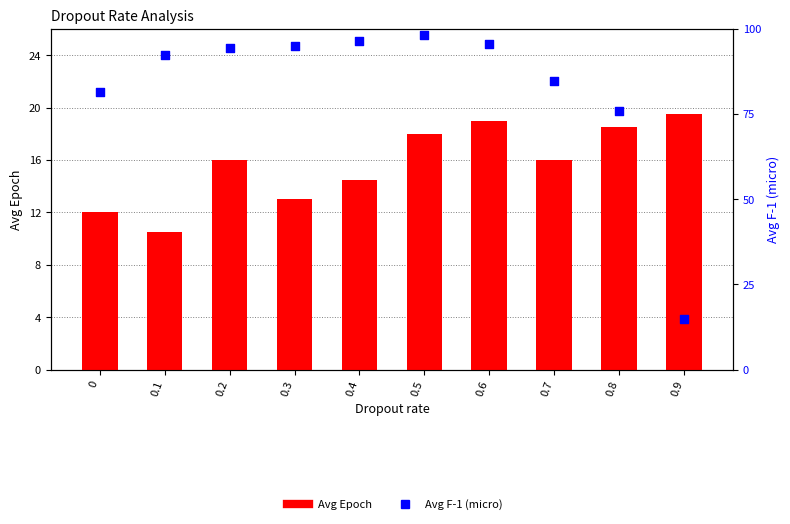

Which series has the largest total across all categories?

Avg F-1 (micro)